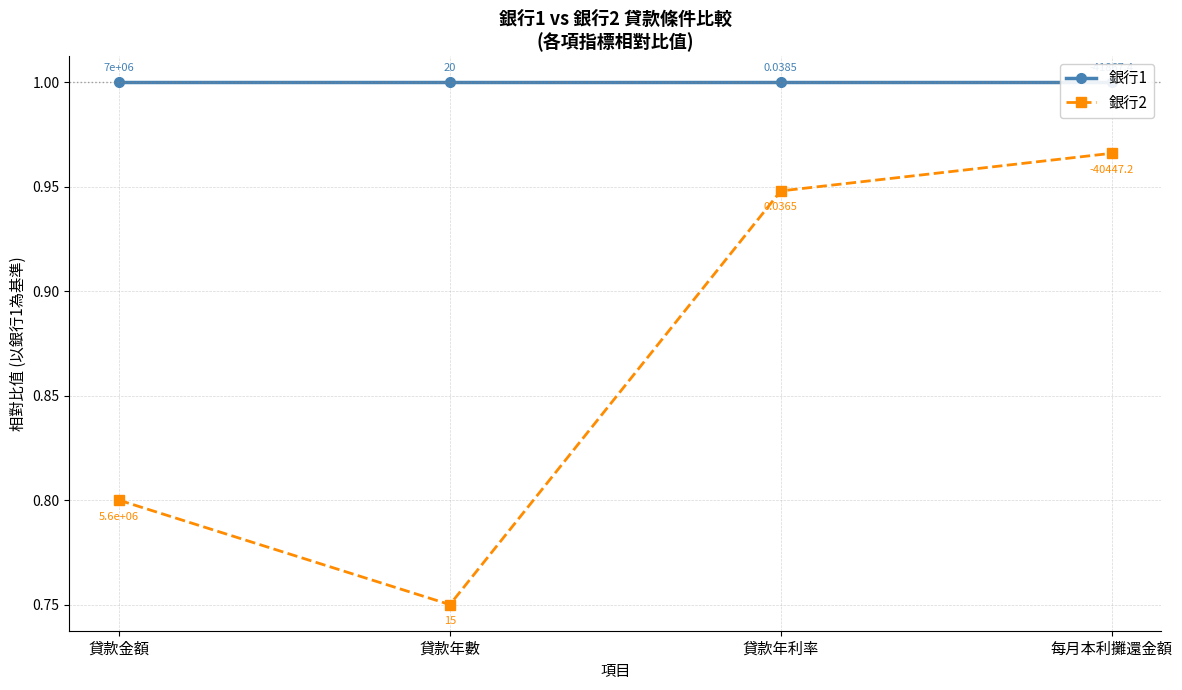

Is this an area chart (filled region under the line)?

No